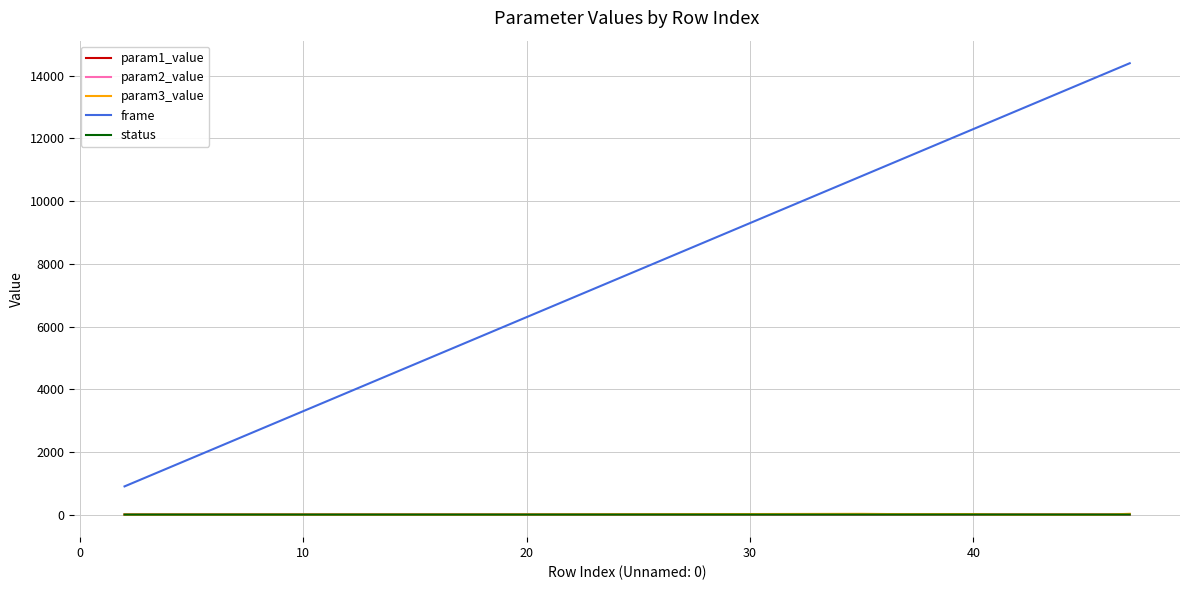

True or false: frame and param1_value intersect in this chart.

False